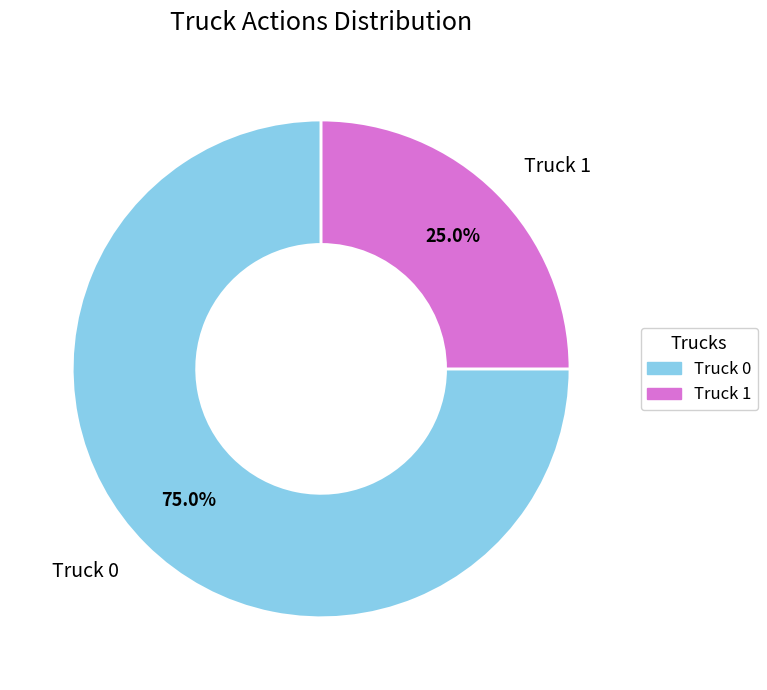

To the nearest percent, what portion does Truck 1 represent?

25%